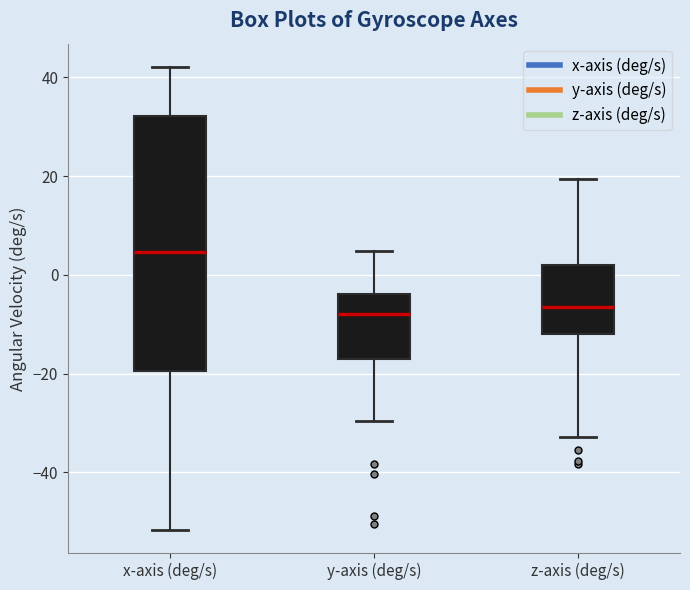

Where does the upper whisker of the box for x-axis (deg/s) end on the y-axis? The values are not printed on the chart, so give them approximately, as read against the axis.

42